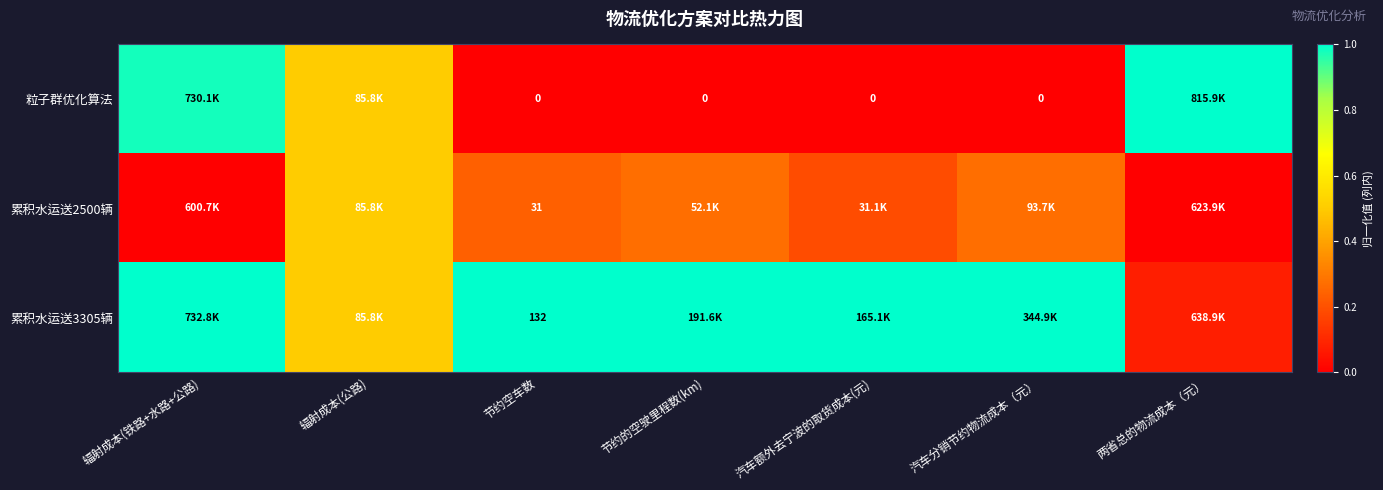

The value of 累积水运送3305辆 at 汽车额外去宁波的取货成本(元) is 1.0. True or false?

True